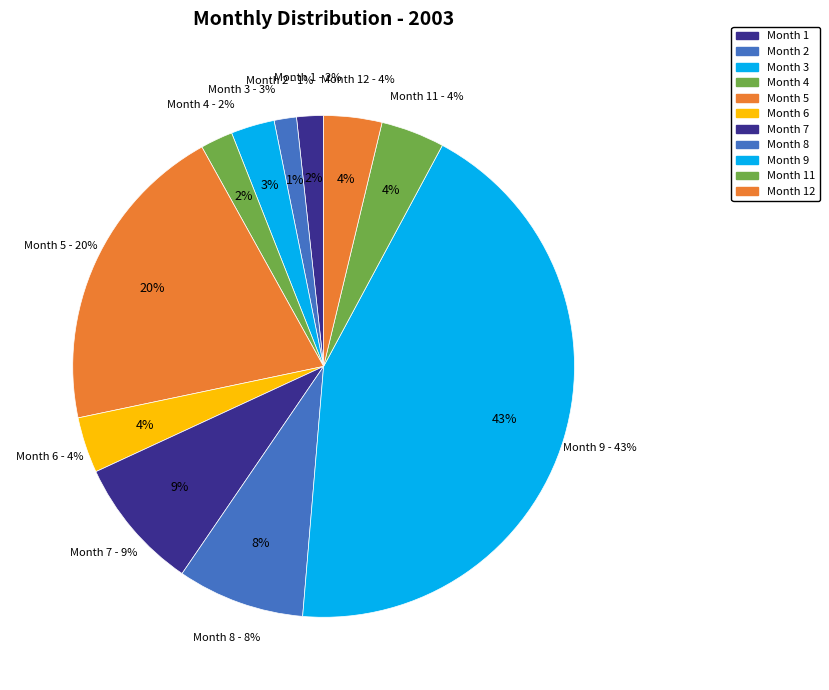

How much of the chart is everything except 4?

97.9%